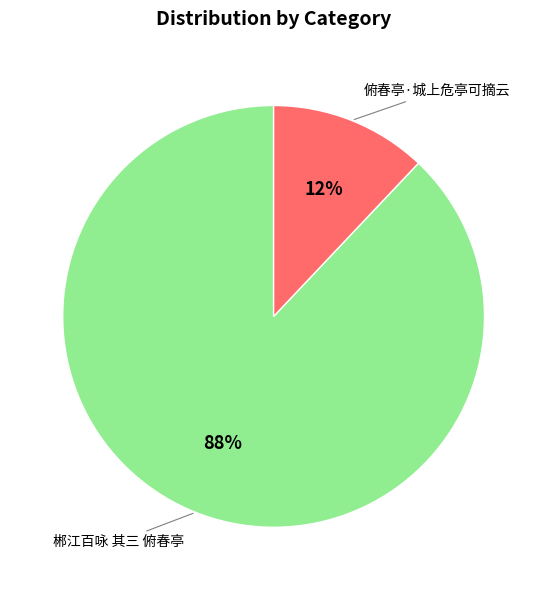

Count the number of slices in the pie.

2